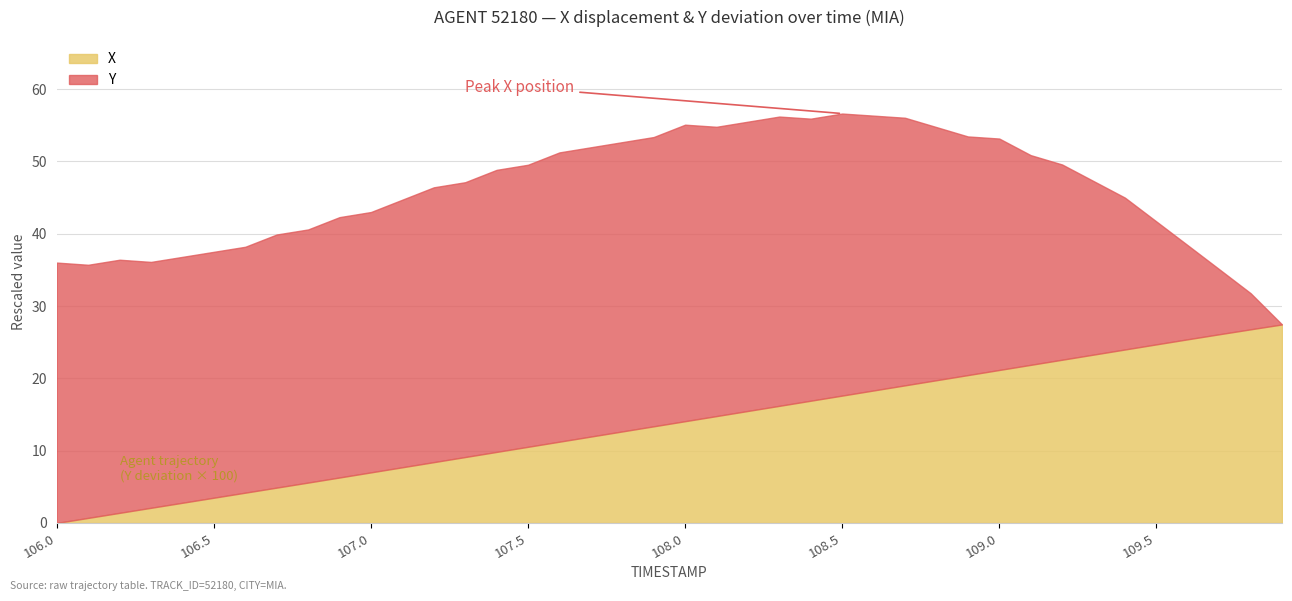

What is the difference between the maximum and minimum values in the X series?

27.4